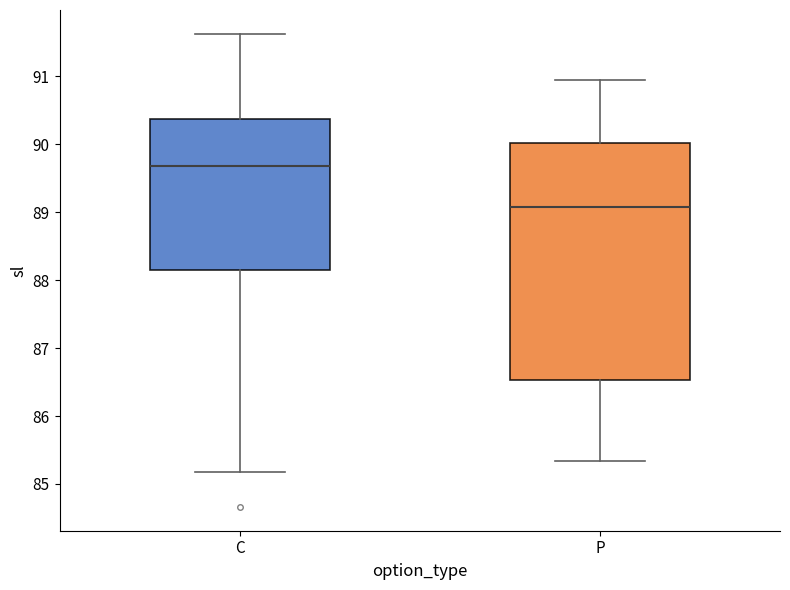

Which box is the tallest, from its lower edge to its upper edge?

P